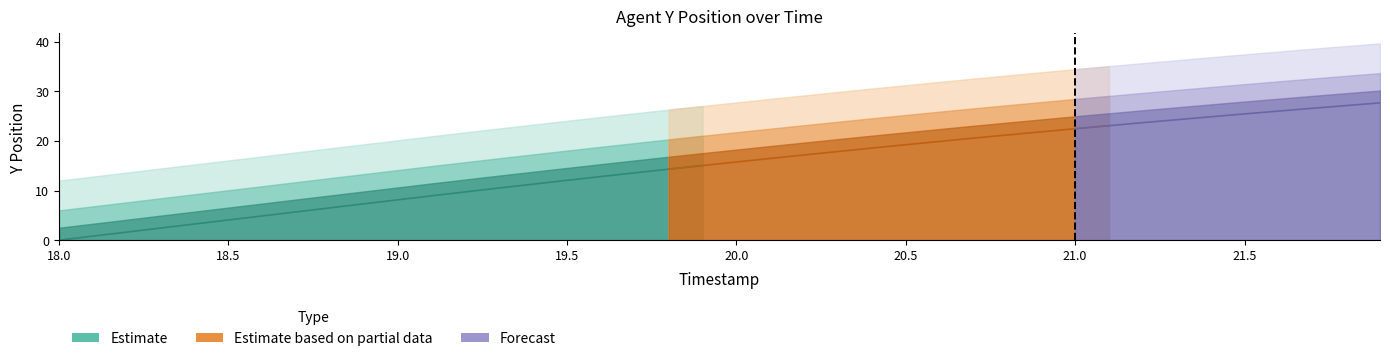

Which has a higher value, 15 or 30?

30